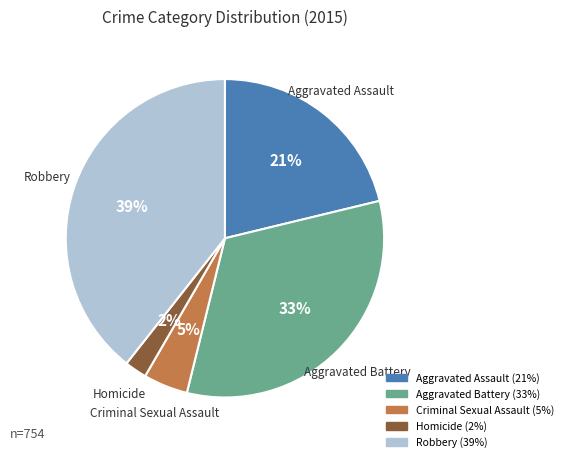

What percentage is the Criminal Sexual Assault slice, to the nearest percent?

5%